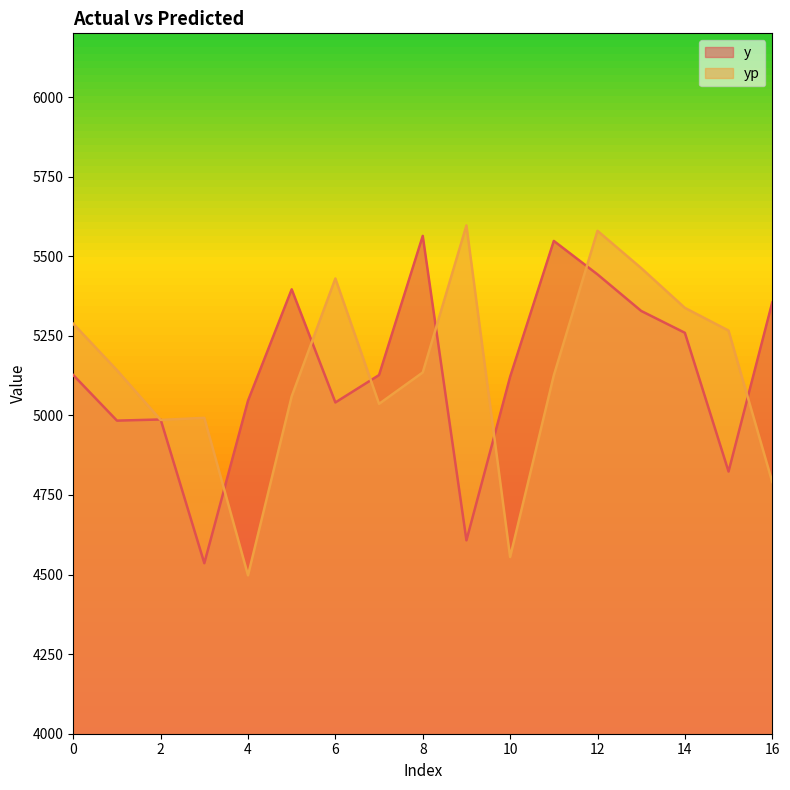

How many values in the yp series are below 5134?

8